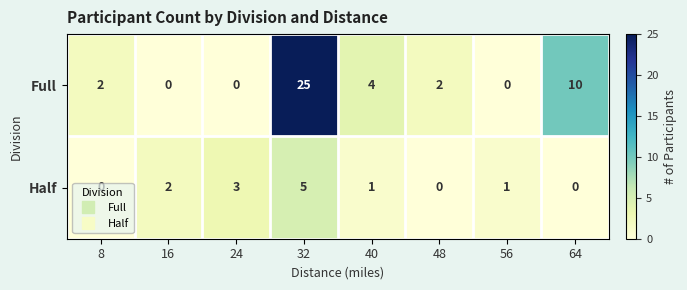

Which series has the largest total across all categories?

Full